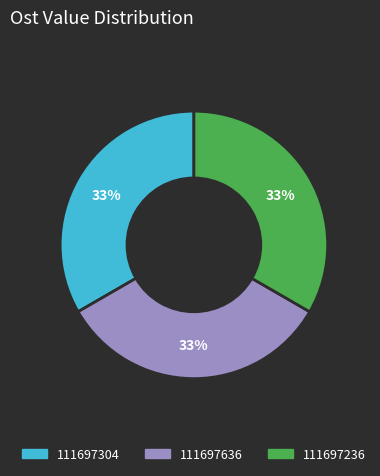

Combined, do 111697636 and 111697304 account for over 50%?

Yes